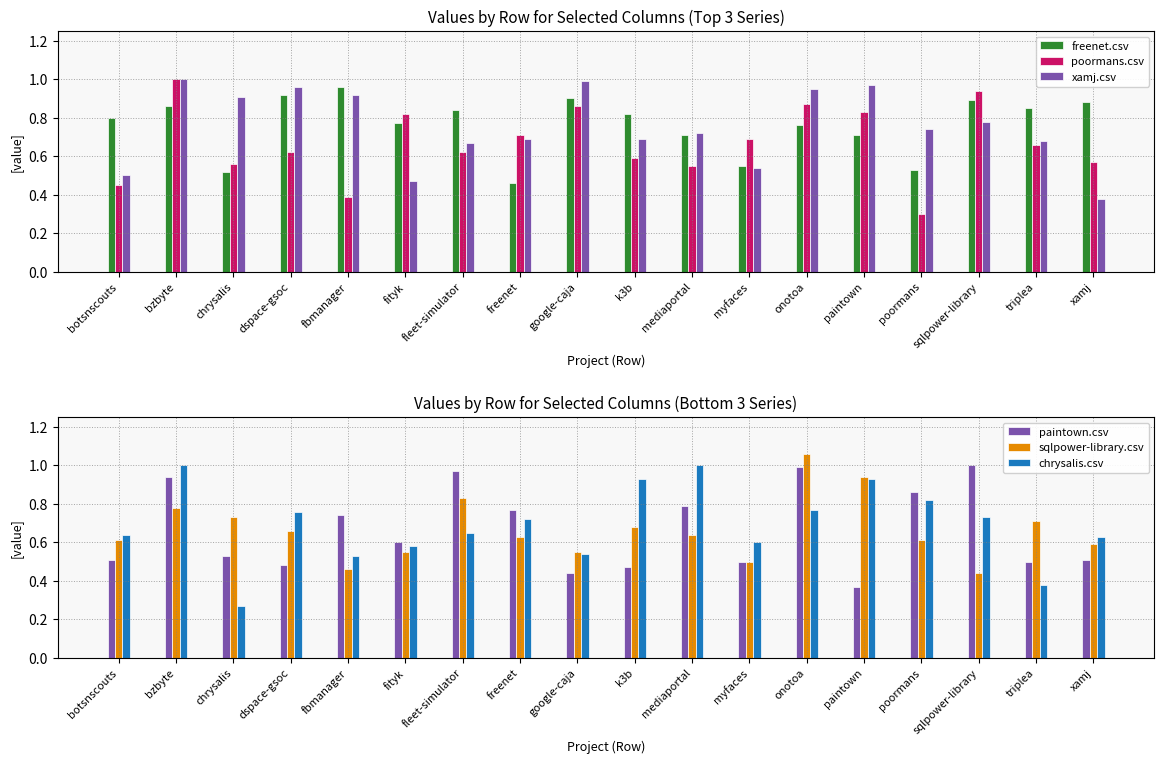

Reading right to left, what are all the values shown in this chart?

freenet.csv: 0.9	0.8	0.9	0.5	0.7	0.8	0.6	0.7	0.8	0.9	0.5	0.8	0.8	1.0	0.9	0.5	0.9	0.8
poormans.csv: 0.6	0.7	0.9	0.3	0.8	0.9	0.7	0.6	0.6	0.9	0.7	0.6	0.8	0.4	0.6	0.6	1.0	0.5
xamj.csv: 0.4	0.7	0.8	0.7	1.0	0.9	0.5	0.7	0.7	1.0	0.7	0.7	0.5	0.9	1.0	0.9	1.0	0.5
paintown.csv: 0.5	0.5	1.0	0.9	0.4	1.0	0.5	0.8	0.5	0.4	0.8	1.0	0.6	0.7	0.5	0.5	0.9	0.5
sqlpower-library.csv: 0.6	0.7	0.4	0.6	0.9	1.1	0.5	0.6	0.7	0.6	0.6	0.8	0.6	0.5	0.7	0.7	0.8	0.6
chrysalis.csv: 0.6	0.4	0.7	0.8	0.9	0.8	0.6	1.0	0.9	0.5	0.7	0.7	0.6	0.5	0.8	0.3	1.0	0.6